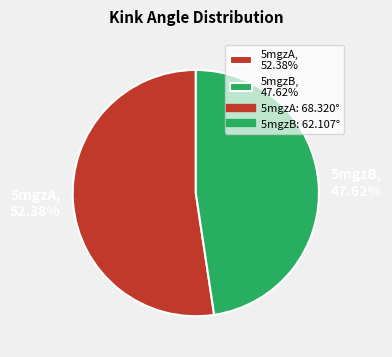

To the nearest percent, what portion does 5mgzA represent?

52%